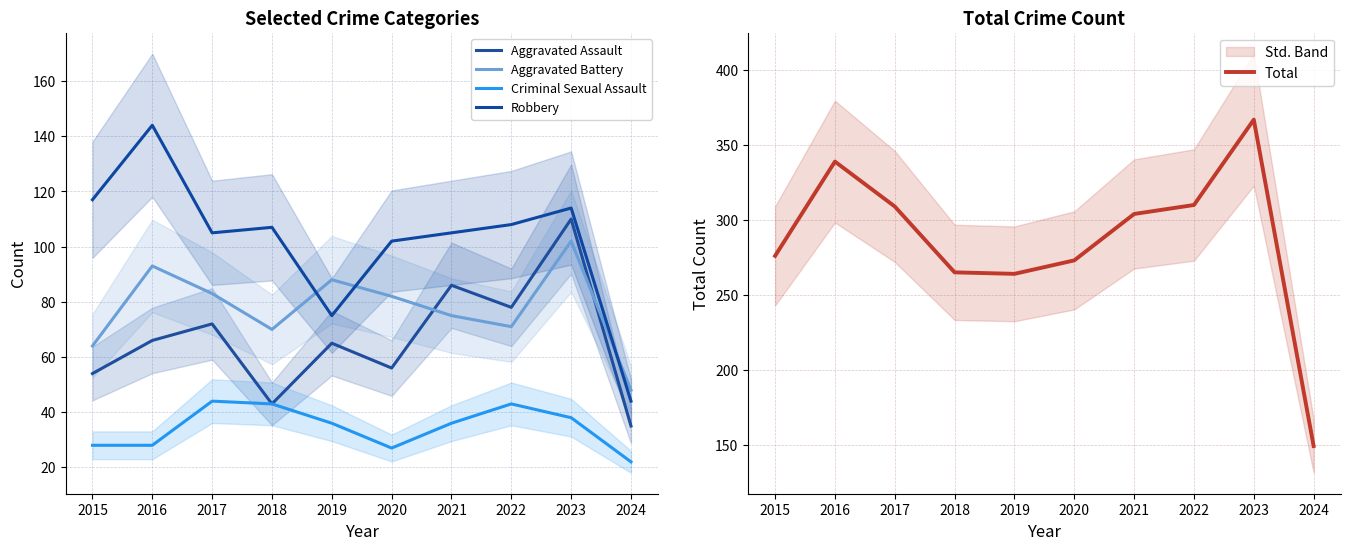

At which category does Total reach its first local peak?

2016